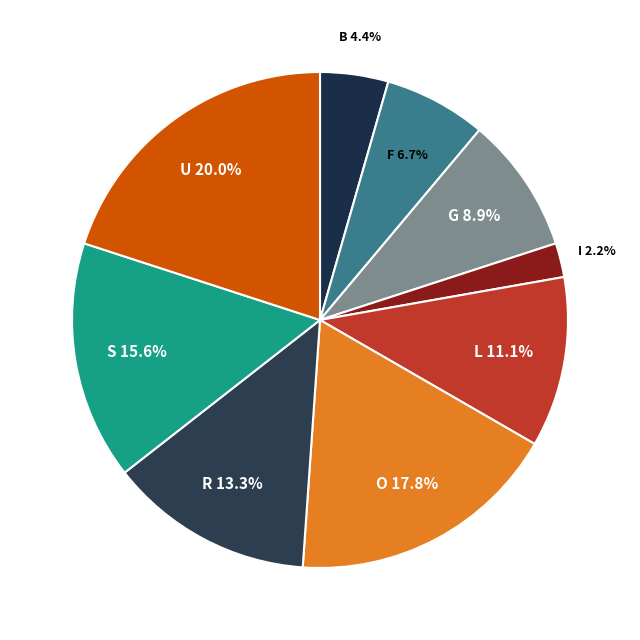

What percentage is the I slice, to the nearest percent?

2%